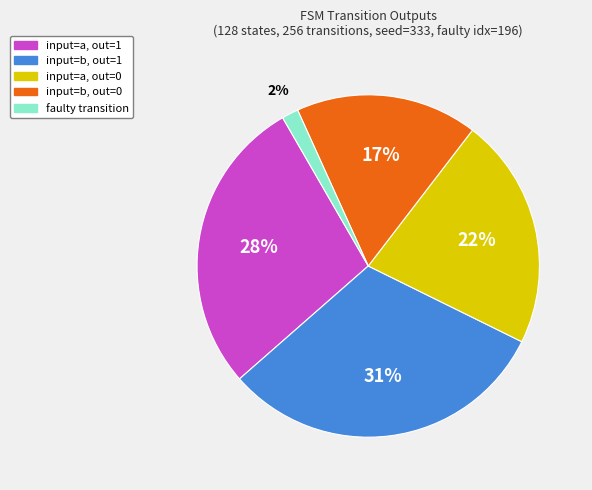

Is there any slice that represents more than half of the pie?

No